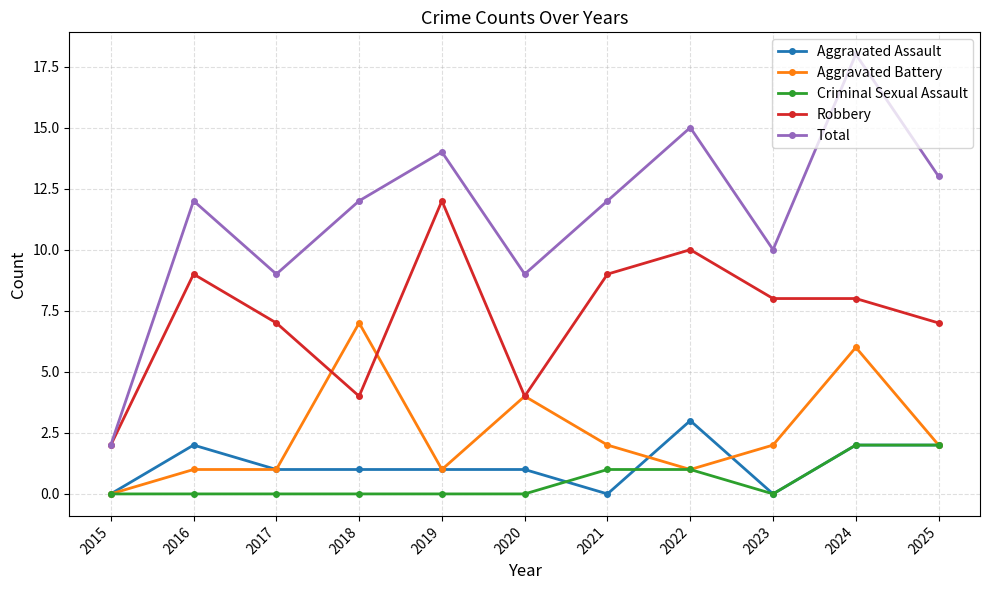

At which category does Robbery reach its first local valley?

2018